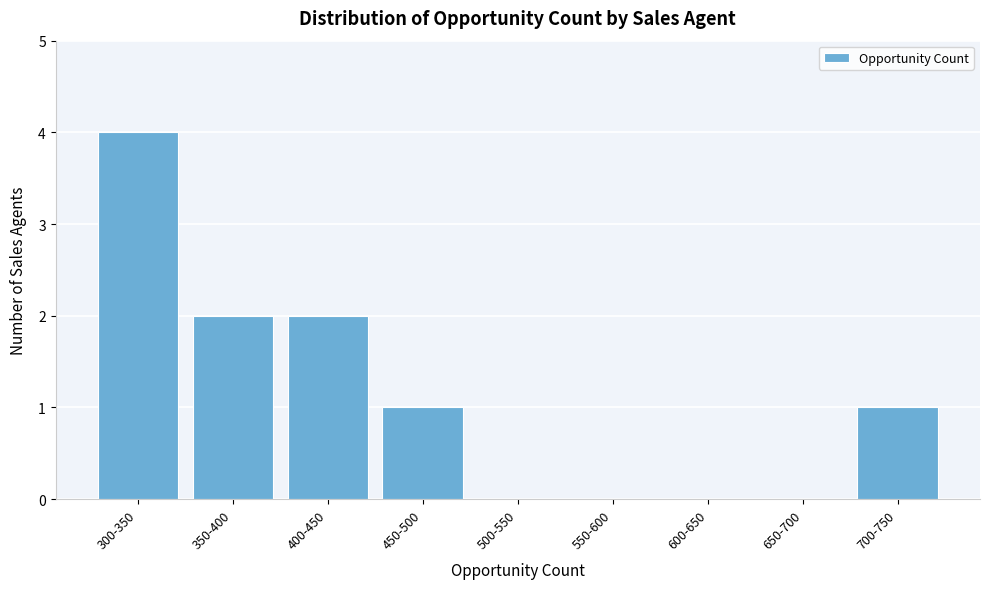

Reading left to right, extract all data points from this chart.

300-350=4	350-400=2	400-450=2	450-500=1	500-550=0	550-600=0	600-650=0	650-700=0	700-750=1